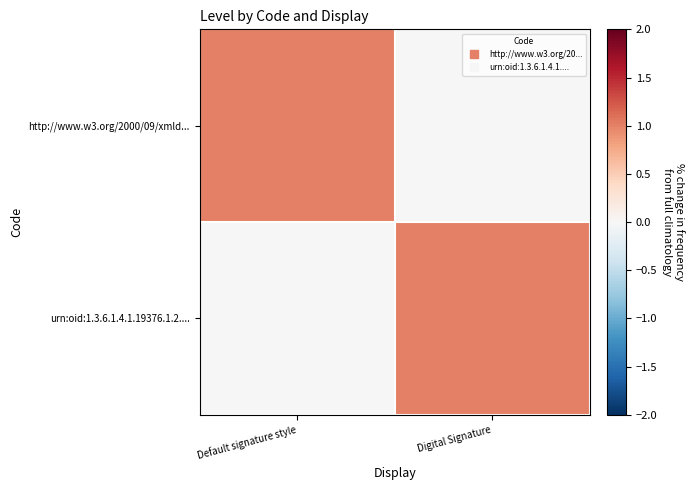

Reading right to left, list all the values displayed in this chart.

http://www.w3.org/2000/09/xmld...: Digital Signature=0	Default signature style=1
urn:oid:1.3.6.1.4.1.19376.1.2....: Digital Signature=1	Default signature style=0